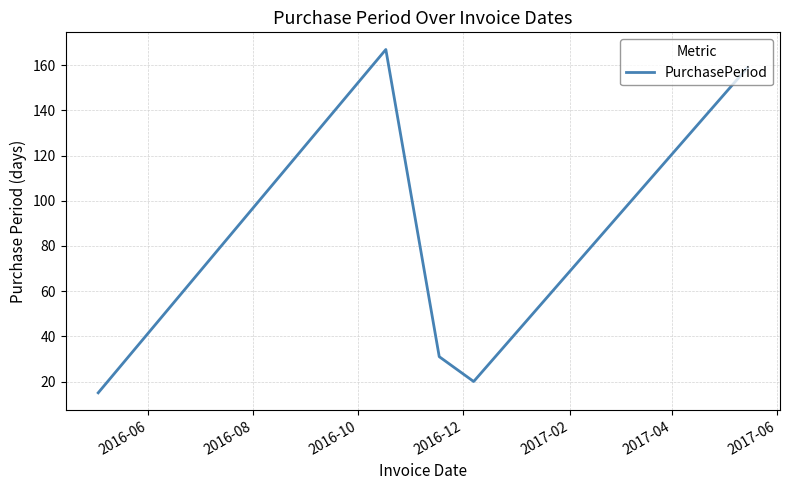

How many interior local peaks (higher than both neighbors) does the data have?

1